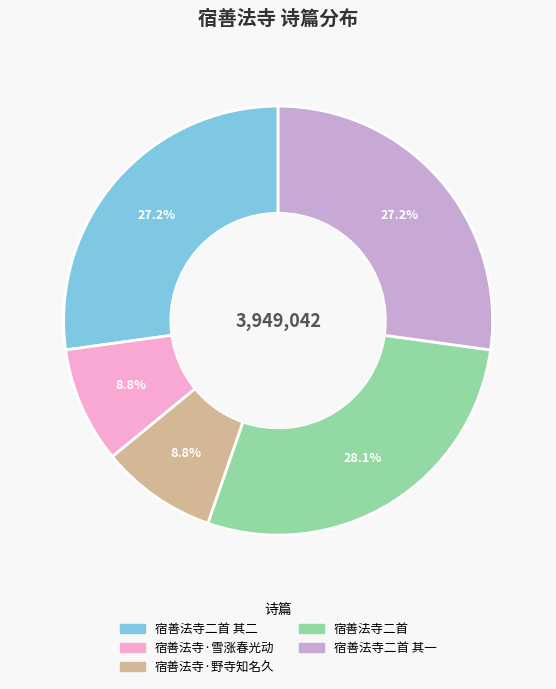

Is there a majority slice in this chart?

No